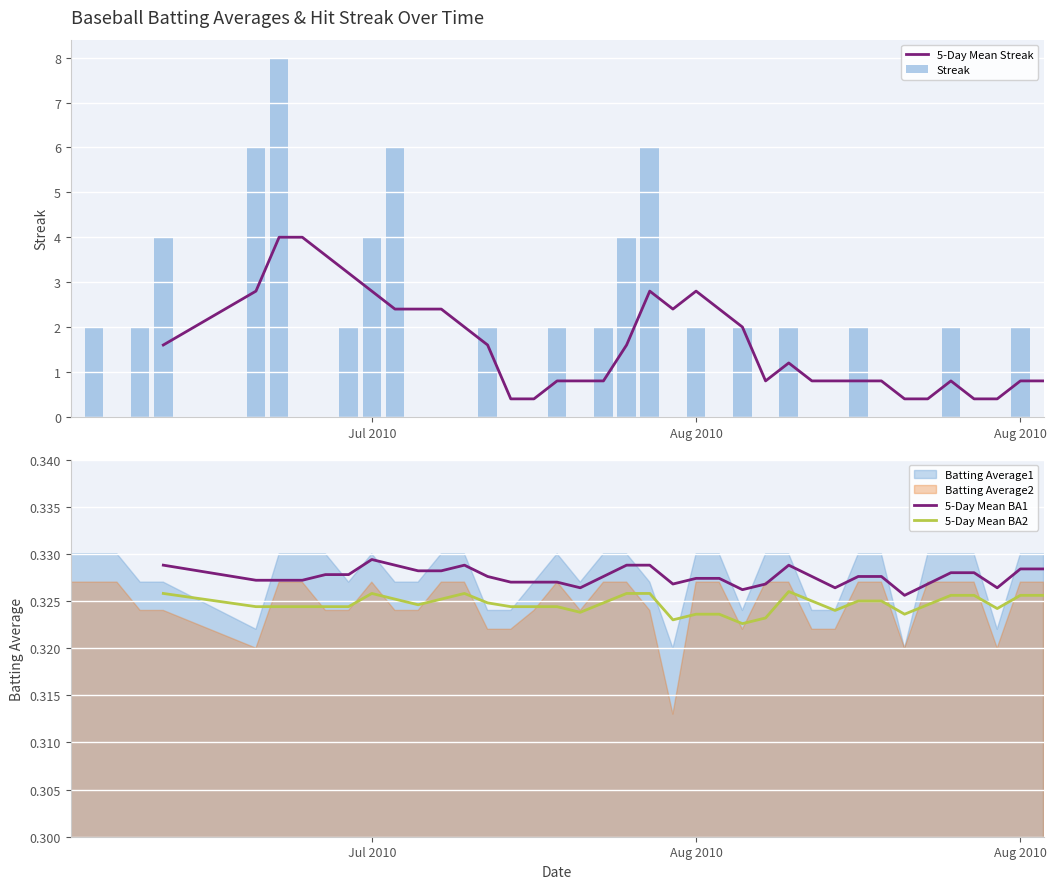

True or false: 5-Day Mean Streak has a value of 1.0 at 14.

False